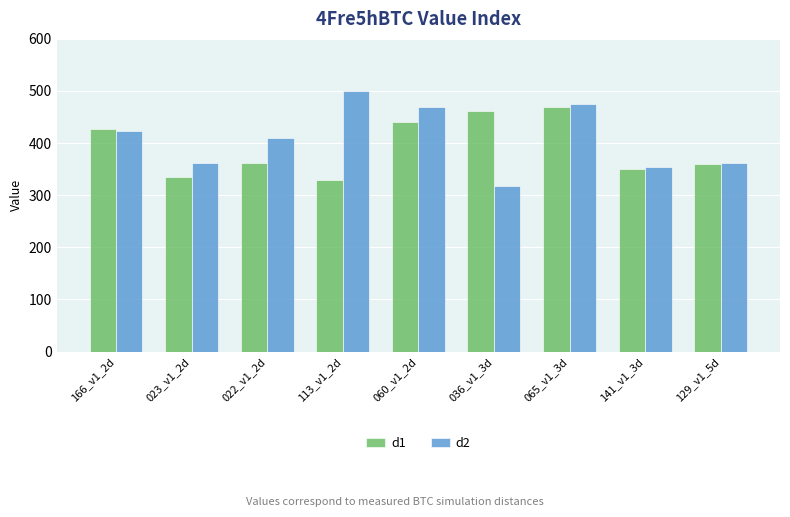

Is the value of d2 at 113_v1_2d greater than the value of d1 at 129_v1_5d?

Yes